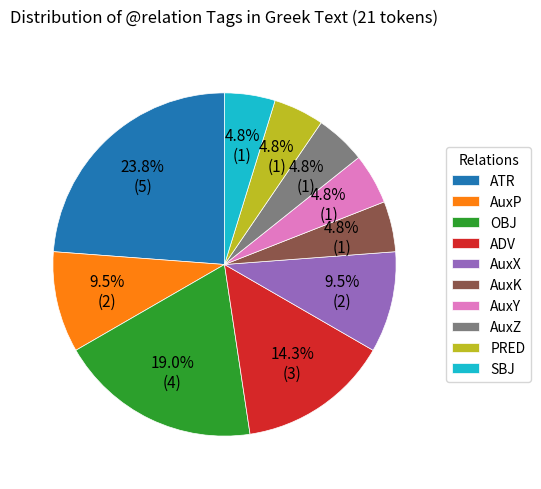

Which has a higher value, AuxX or AuxY?

AuxX